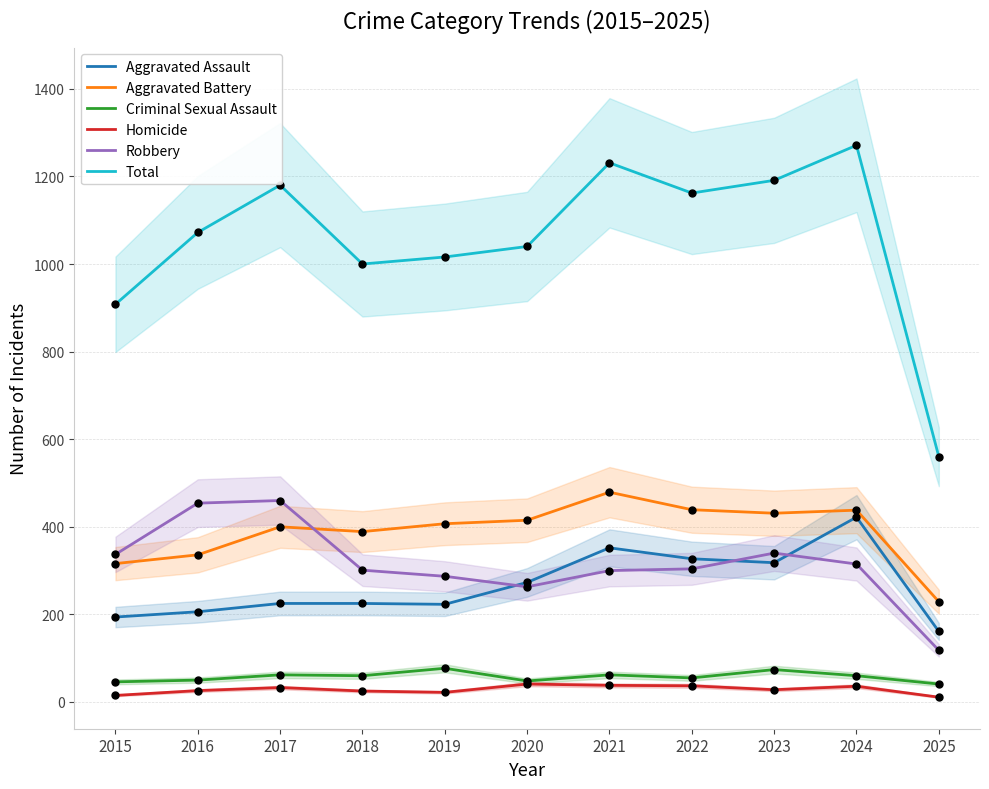

At which category is the sum across all series the highest?

2024